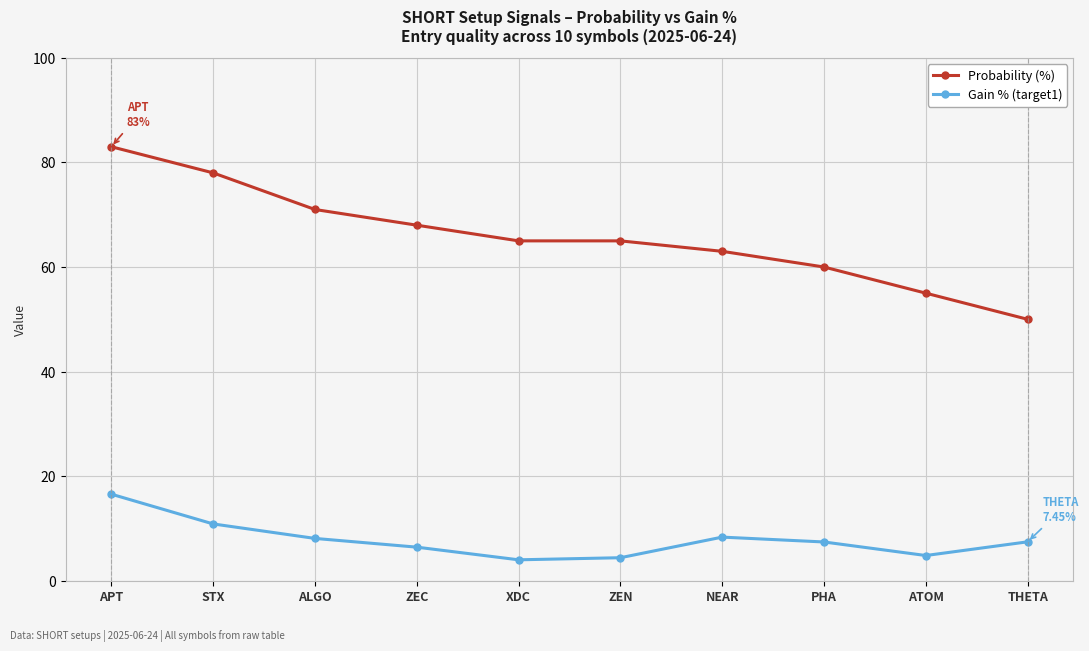

What is the average value of the Probability (%) series?

65.8